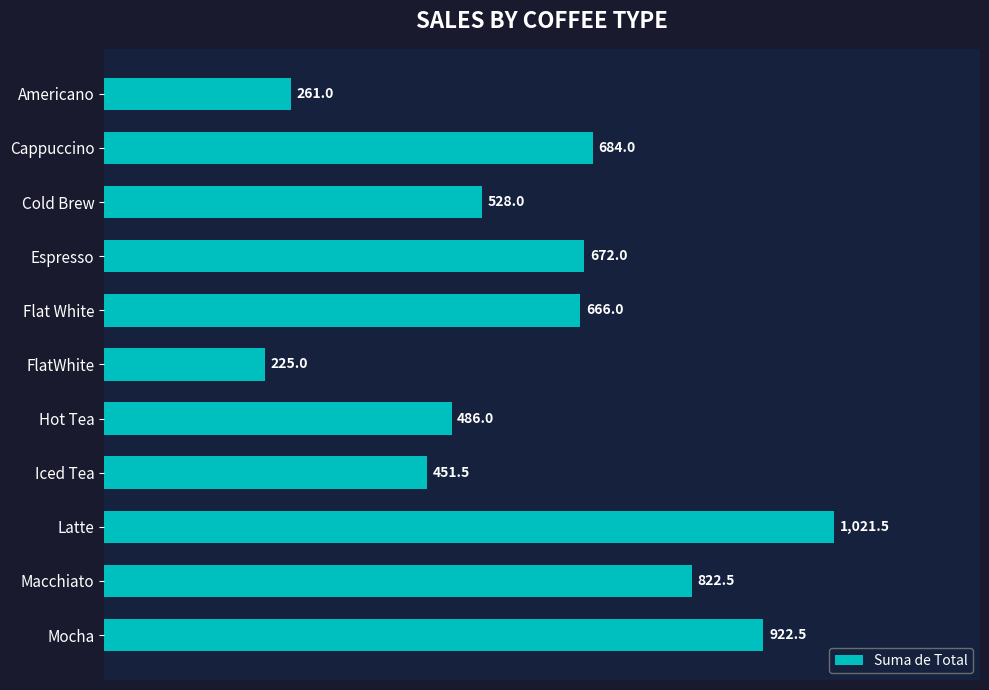

Rank the categories by value from highest to lowest.

Latte, Mocha, Macchiato, Cappuccino, Espresso, Flat White, Cold Brew, Hot Tea, Iced Tea, Americano, FlatWhite